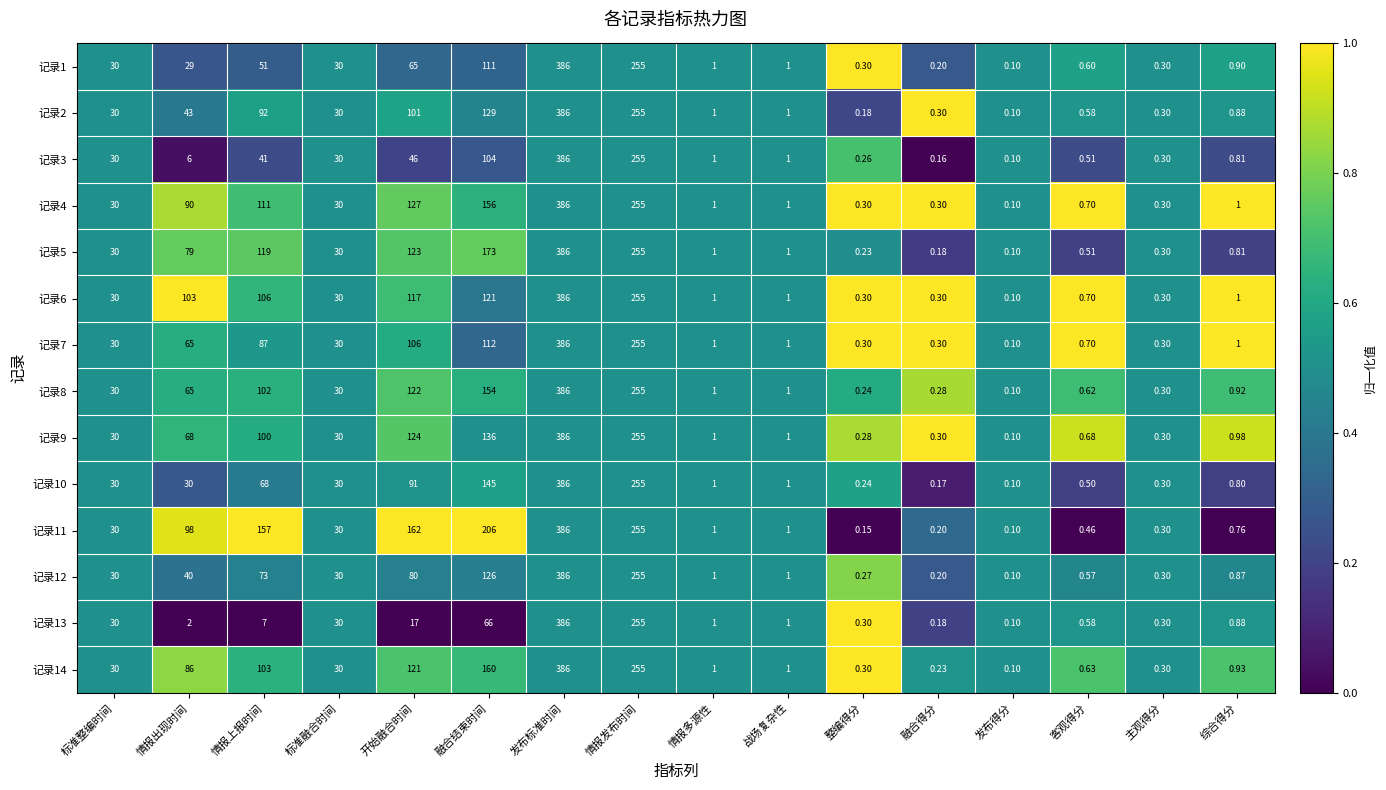

At which label does 记录3 reach its peak?

发布标准时间